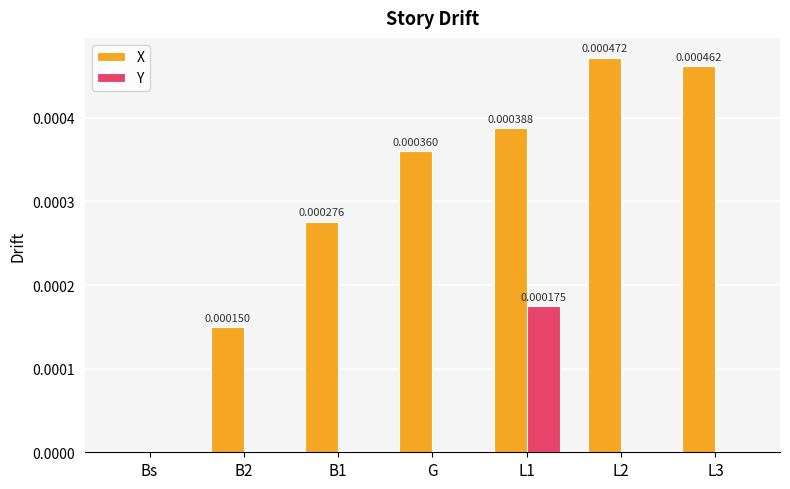

At which label is X closest to 0?

Bs